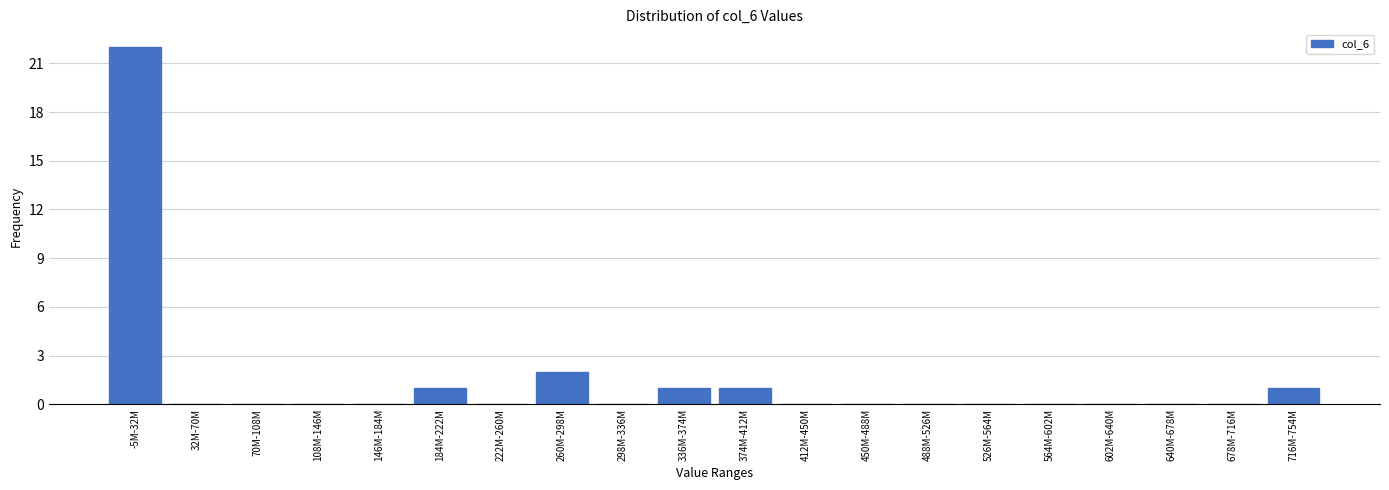

Reading right to left, transcribe all the data shown in this chart.

716M-754M=1	678M-716M=0	640M-678M=0	602M-640M=0	564M-602M=0	526M-564M=0	488M-526M=0	450M-488M=0	412M-450M=0	374M-412M=1	336M-374M=1	298M-336M=0	260M-298M=2	222M-260M=0	184M-222M=1	146M-184M=0	108M-146M=0	70M-108M=0	32M-70M=0	-5M-32M=22